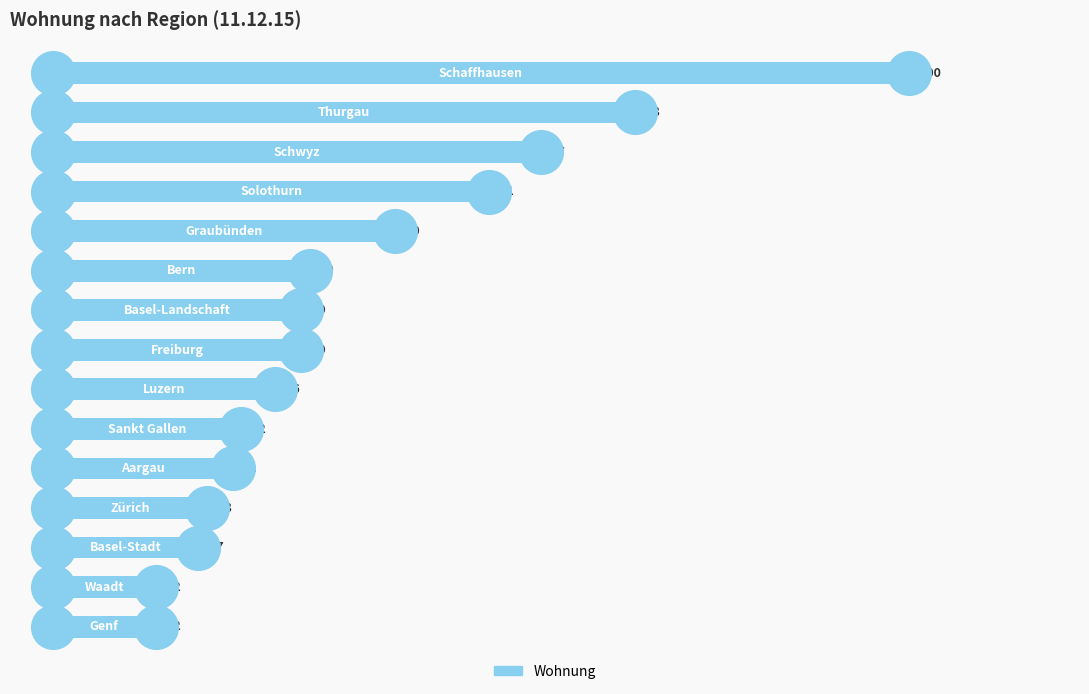

What is the change in value from 20 to 8?

-31